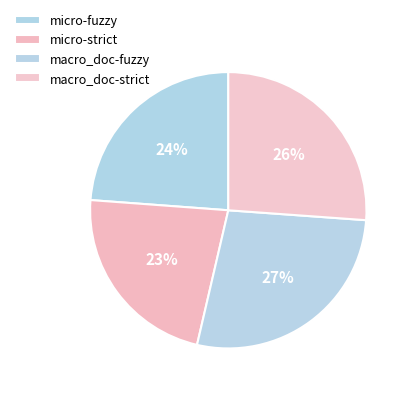

Count the number of slices in the pie.

4